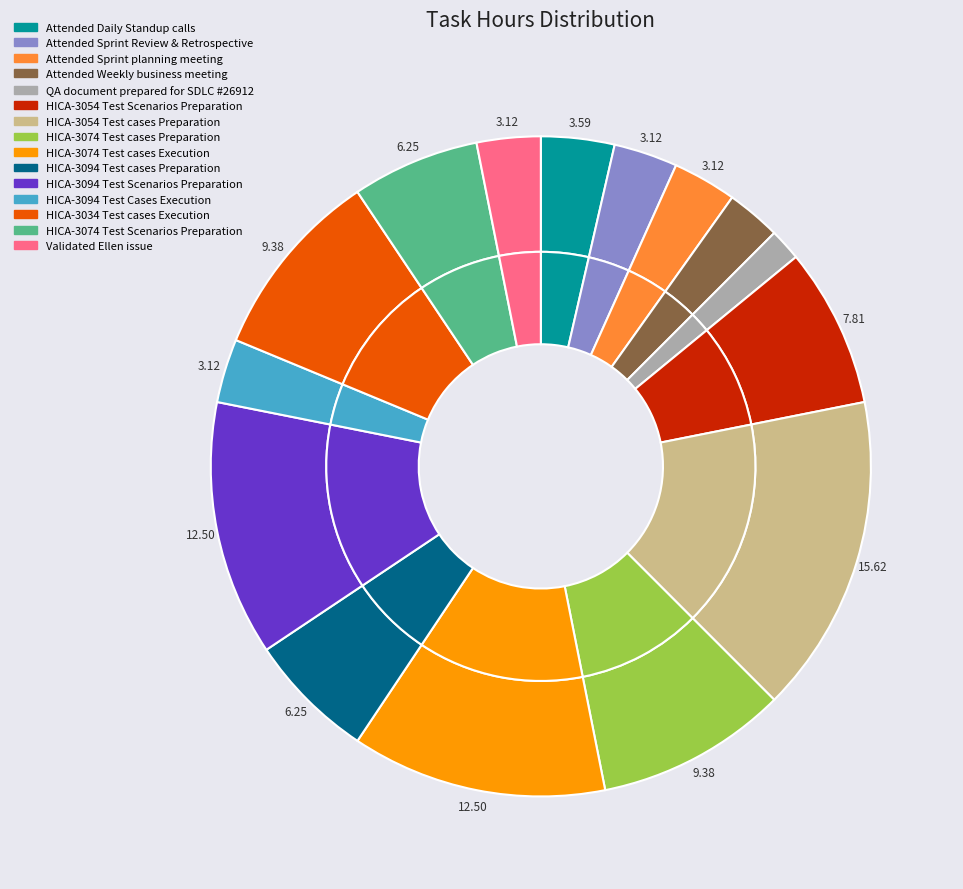

Count the number of slices in the pie.

15